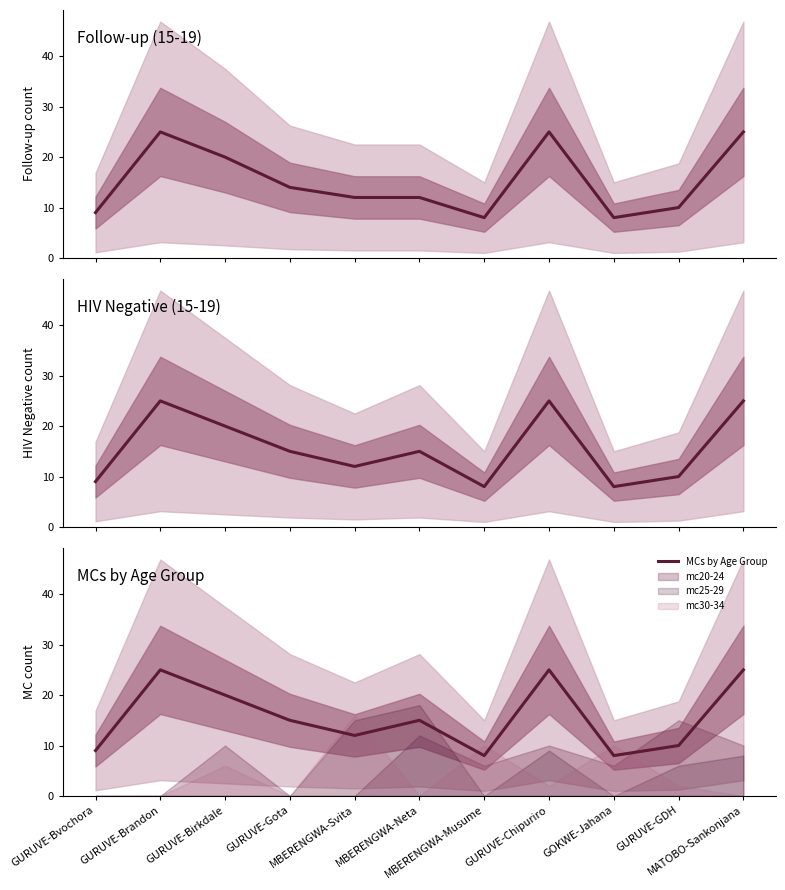

Reading left to right, extract all data points from this chart.

Follow-up (15-19): GURUVE-Bvochora=9	GURUVE-Brandon=25	GURUVE-Birkdale=20	GURUVE-Gota=14	MBERENGWA-Svita=12	MBERENGWA-Neta=12	MBERENGWA-Musume=8	GURUVE-Chipuriro=25	GOKWE-Jahana=8	GURUVE-GDH=10	MATOBO-Sankonjana=25
HIV Negative (15-19): GURUVE-Bvochora=9	GURUVE-Brandon=25	GURUVE-Birkdale=20	GURUVE-Gota=15	MBERENGWA-Svita=12	MBERENGWA-Neta=15	MBERENGWA-Musume=8	GURUVE-Chipuriro=25	GOKWE-Jahana=8	GURUVE-GDH=10	MATOBO-Sankonjana=25
MCs by Age Group: GURUVE-Bvochora=9	GURUVE-Brandon=25	GURUVE-Birkdale=20	GURUVE-Gota=15	MBERENGWA-Svita=12	MBERENGWA-Neta=15	MBERENGWA-Musume=8	GURUVE-Chipuriro=25	GOKWE-Jahana=8	GURUVE-GDH=10	MATOBO-Sankonjana=25